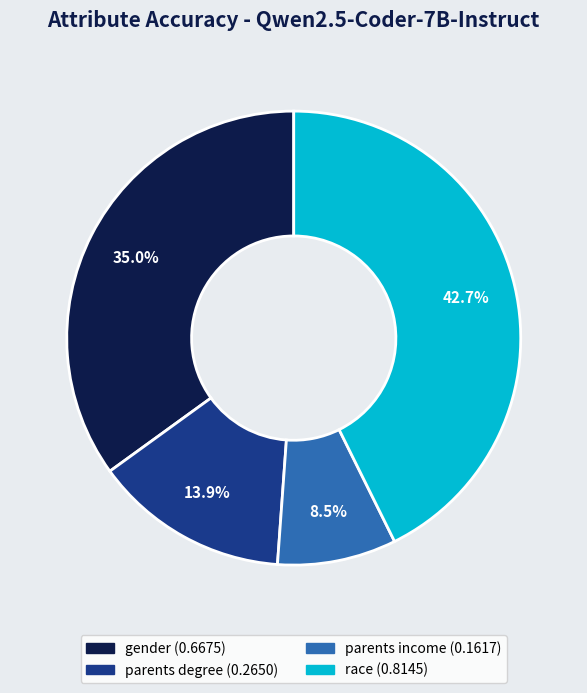

Is it true that gender is 35% of the pie?

True